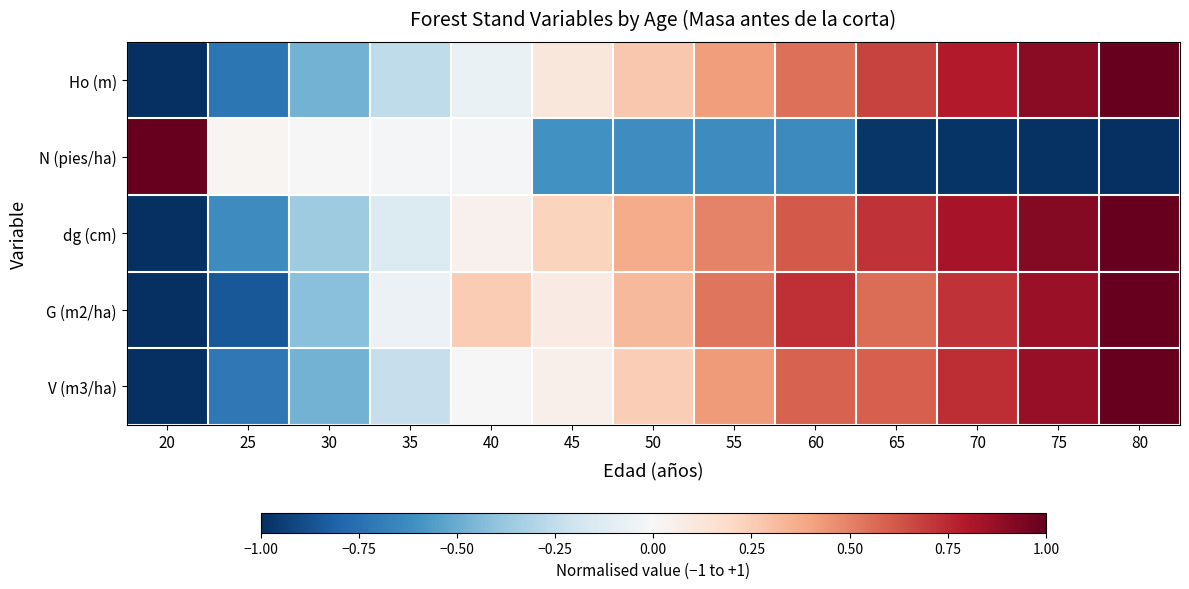

Reading left to right, list all the values displayed in this chart.

Ho (m): 20=-1.0	25=-0.7	30=-0.5	35=-0.3	40=-0.1	45=0.1	50=0.3	55=0.4	60=0.6	65=0.7	70=0.8	75=0.9	80=1.0
N (pies/ha): 20=1.0	25=0.0	30=0.0	35=-0.0	40=-0.0	45=-0.6	50=-0.6	55=-0.6	60=-0.6	65=-1.0	70=-1.0	75=-1.0	80=-1.0
dg (cm): 20=-1.0	25=-0.6	30=-0.4	35=-0.1	40=0.0	45=0.2	50=0.4	55=0.5	60=0.6	65=0.7	70=0.8	75=0.9	80=1.0
G (m2/ha): 20=-1.0	25=-0.8	30=-0.4	35=-0.1	40=0.3	45=0.1	50=0.3	55=0.5	60=0.7	65=0.6	70=0.7	75=0.9	80=1.0
V (m3/ha): 20=-1.0	25=-0.7	30=-0.5	35=-0.2	40=-0.0	45=0.1	50=0.2	55=0.4	60=0.6	65=0.6	70=0.7	75=0.9	80=1.0